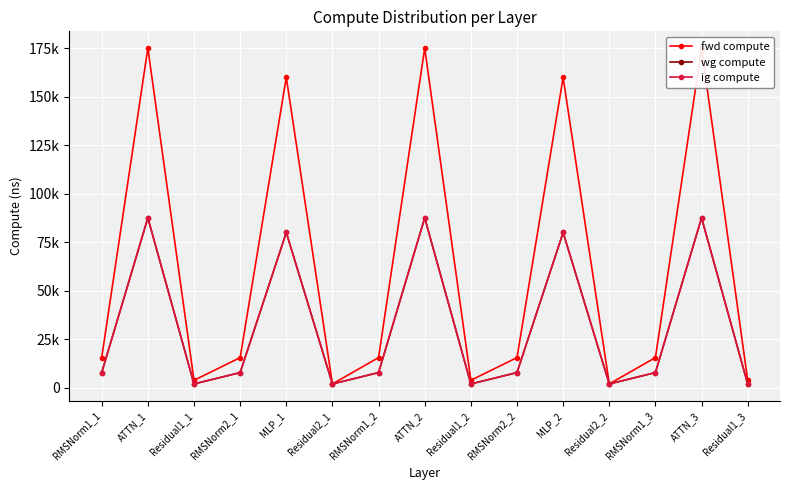

List the series in order of their peak value, highest first.

fwd compute, wg compute, ig compute